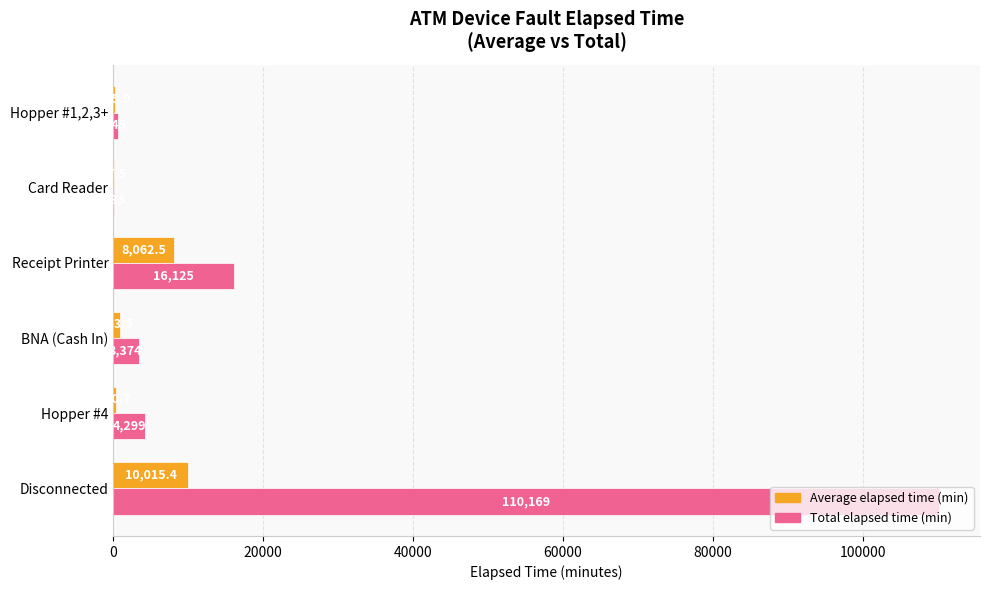

At which category is the sum across all series the highest?

Disconnected